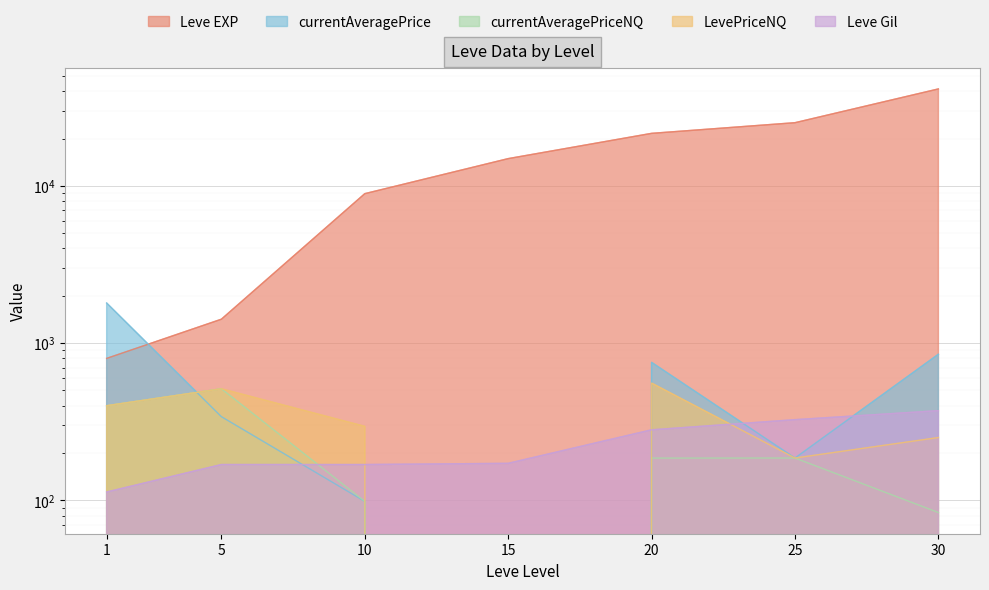

Reading left to right, what are all the values shown in this chart?

Leve EXP: 1=800.0	5=1420.0	10=8930.0	15=14920.0	20=21600.0	25=25250.0	30=41410.0
currentAveragePrice: 1=1800.0	5=340.7	10=98.5	15=0.0	20=754.5	25=185.9	30=850.2
currentAveragePriceNQ: 1=400.0	5=512.5	10=98.5	15=0.0	20=185.7	25=185.9	30=83.7
LevePriceNQ: 1=400.0	5=512.5	10=295.6	15=0.0	20=557.1	25=185.9	30=251.0
Leve Gil: 1=113.0	5=169.0	10=169.0	15=172.0	20=281.0	25=326.0	30=372.0